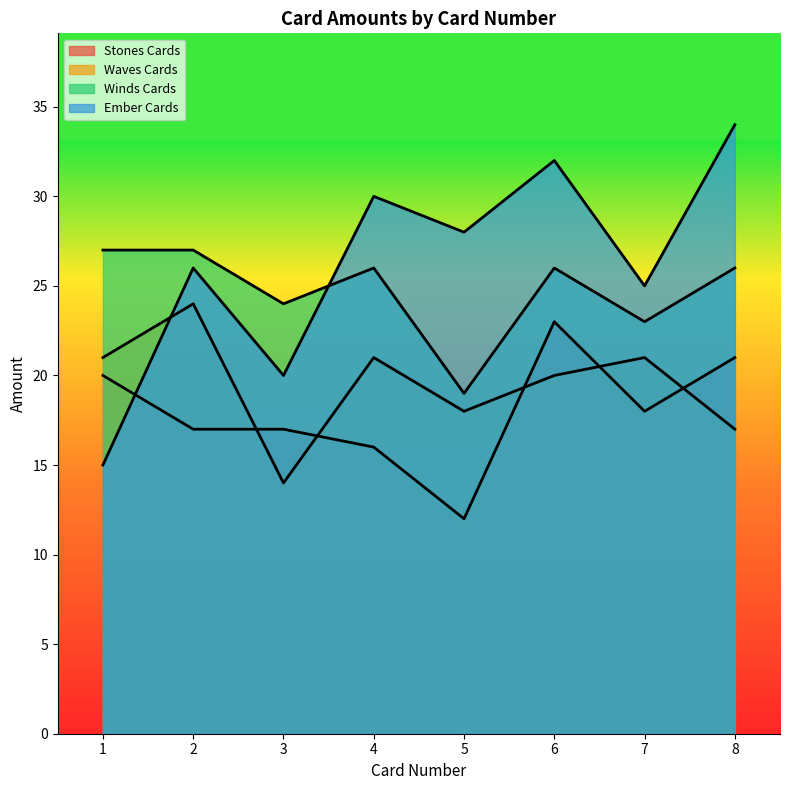

After their last crossing, which series has the higher values: Waves Cards or Ember Cards?

Ember Cards